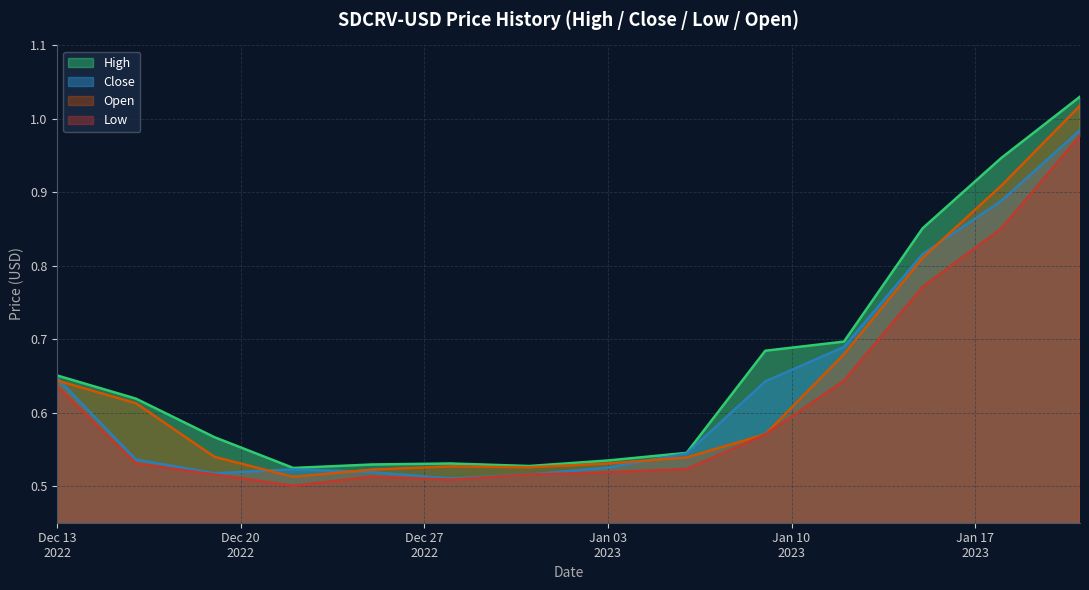

Which series has the widest spread of values?

High